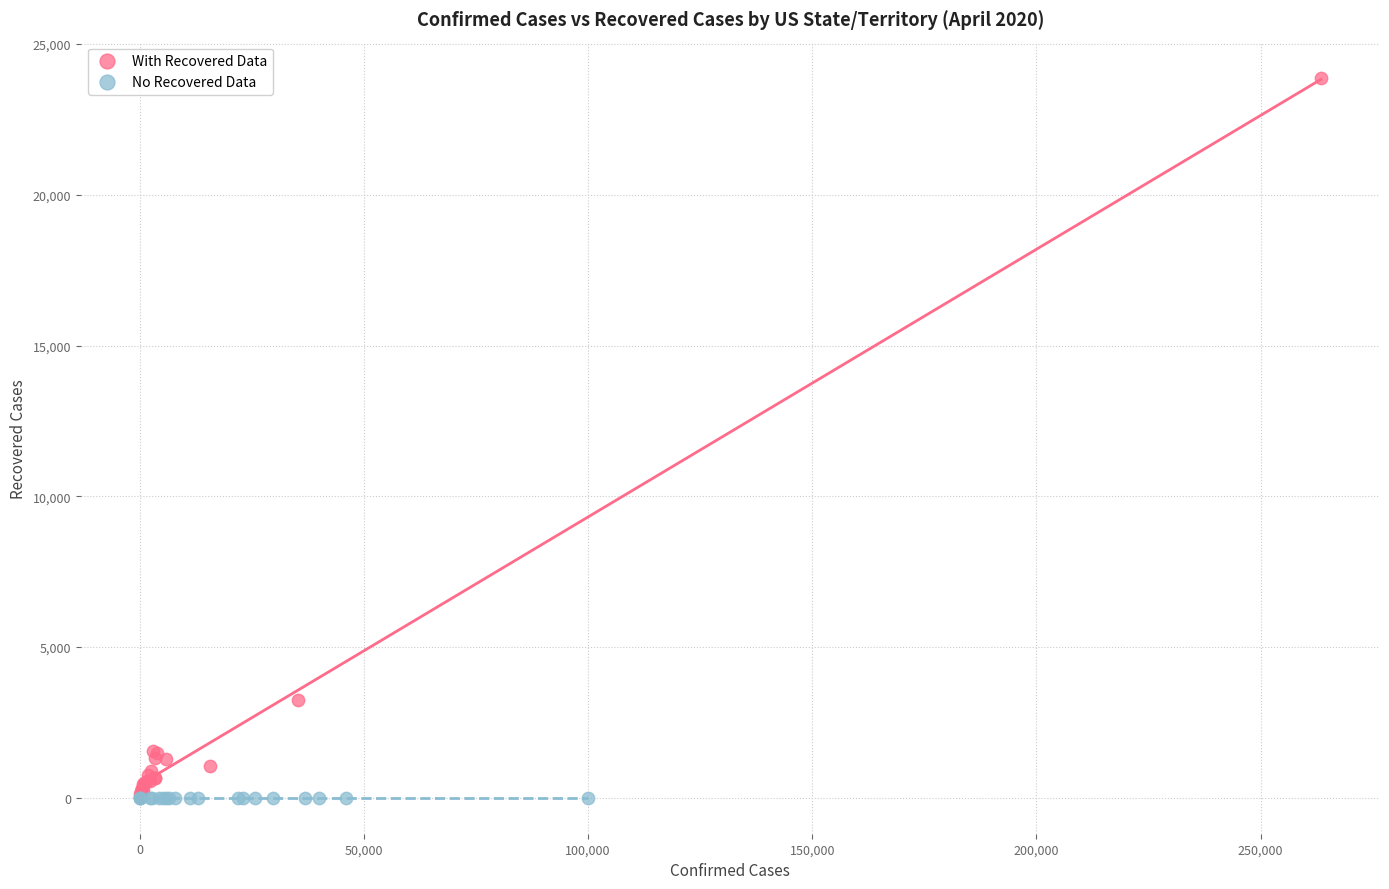

Which series contains the highest Y value?

With Recovered Data